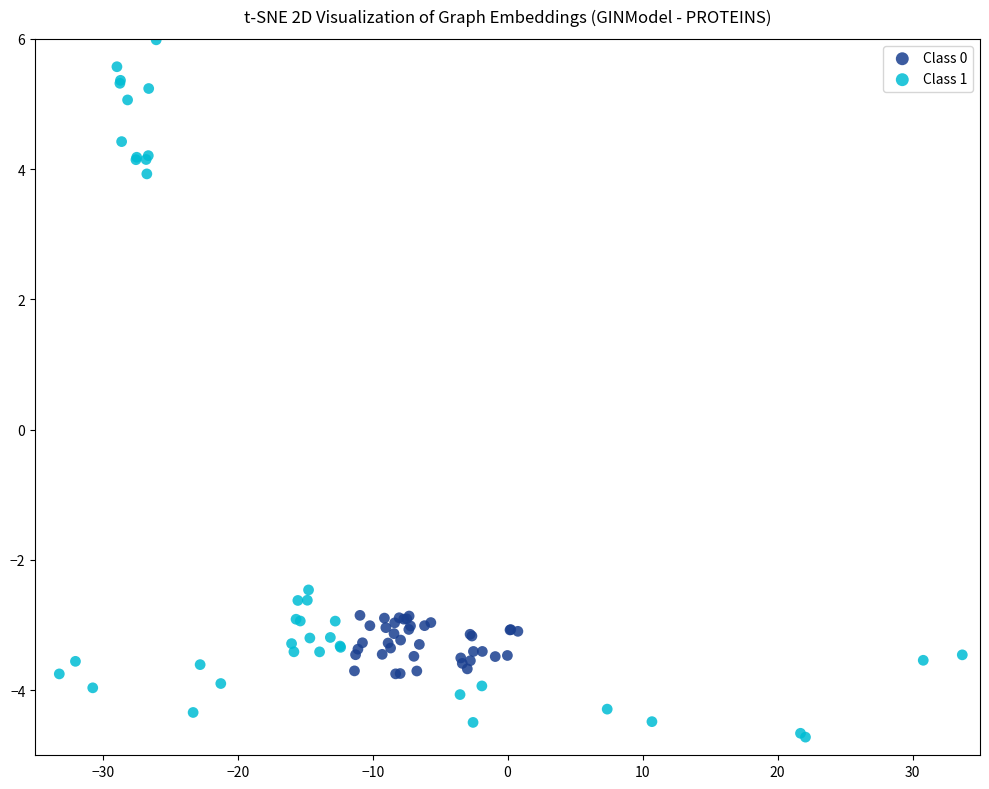

Which series reaches the minimum Y coordinate?

Class 1